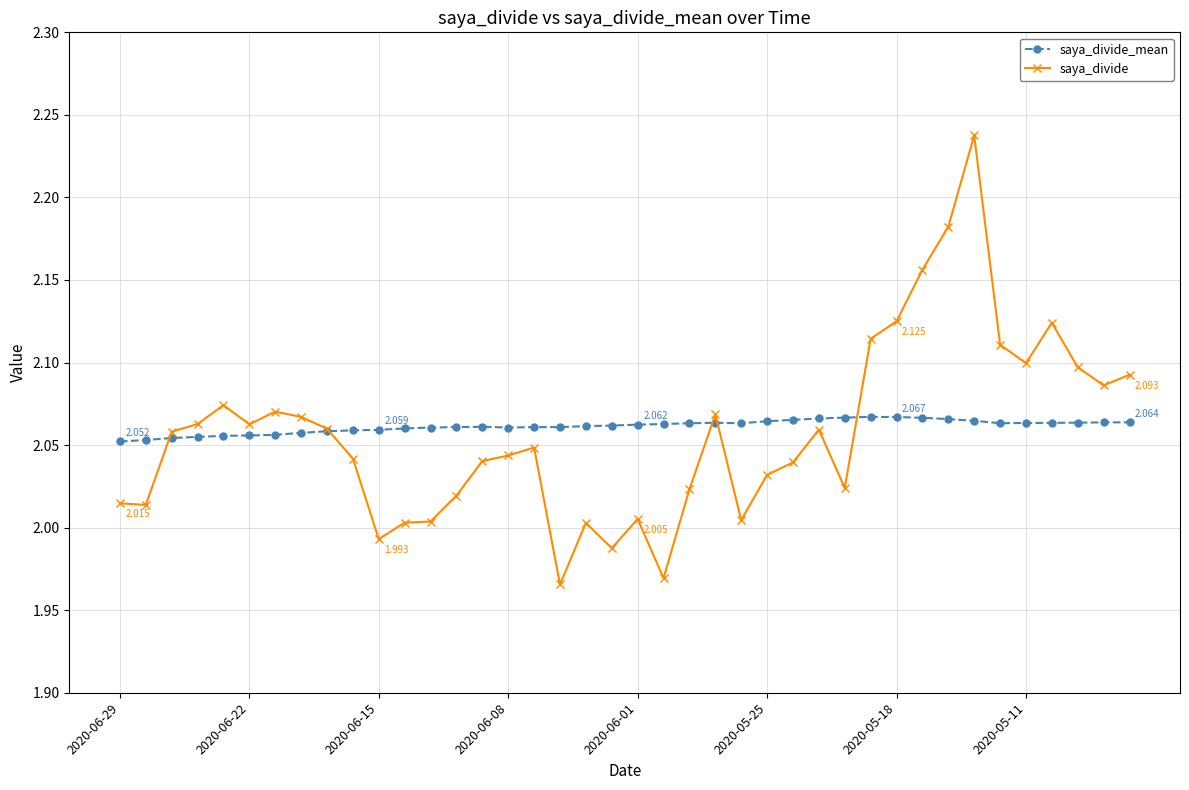

List the series in order of their overall mean, highest first.

saya_divide_mean, saya_divide